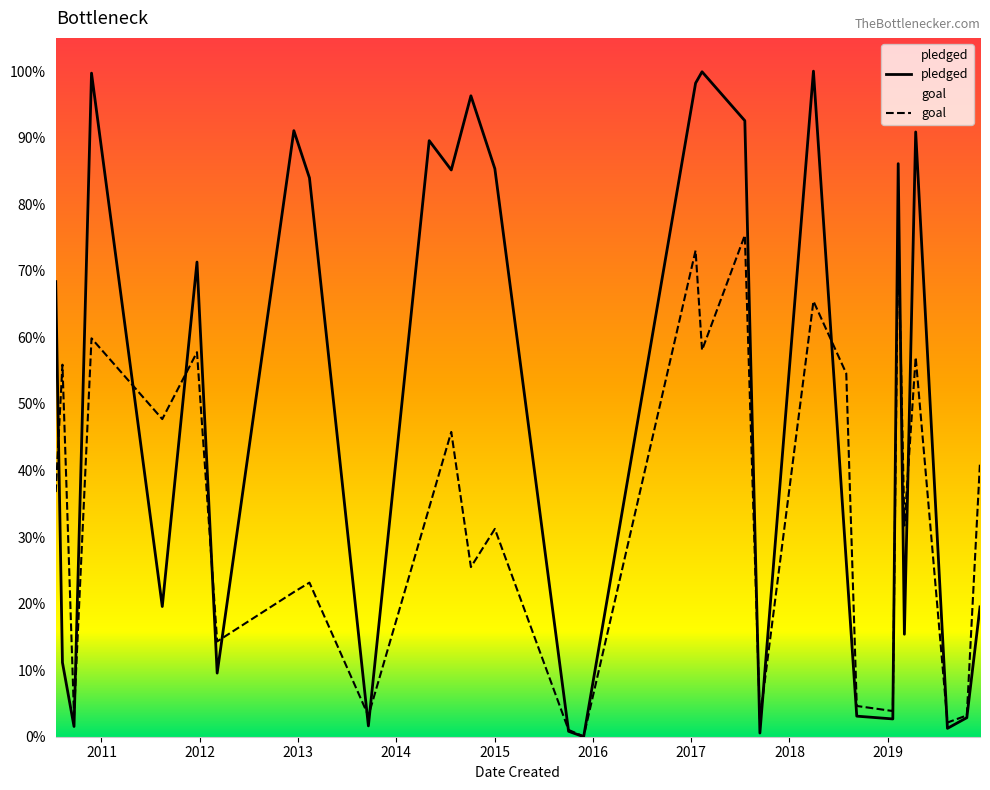

What are all the series names shown in the legend?

pledged, goal